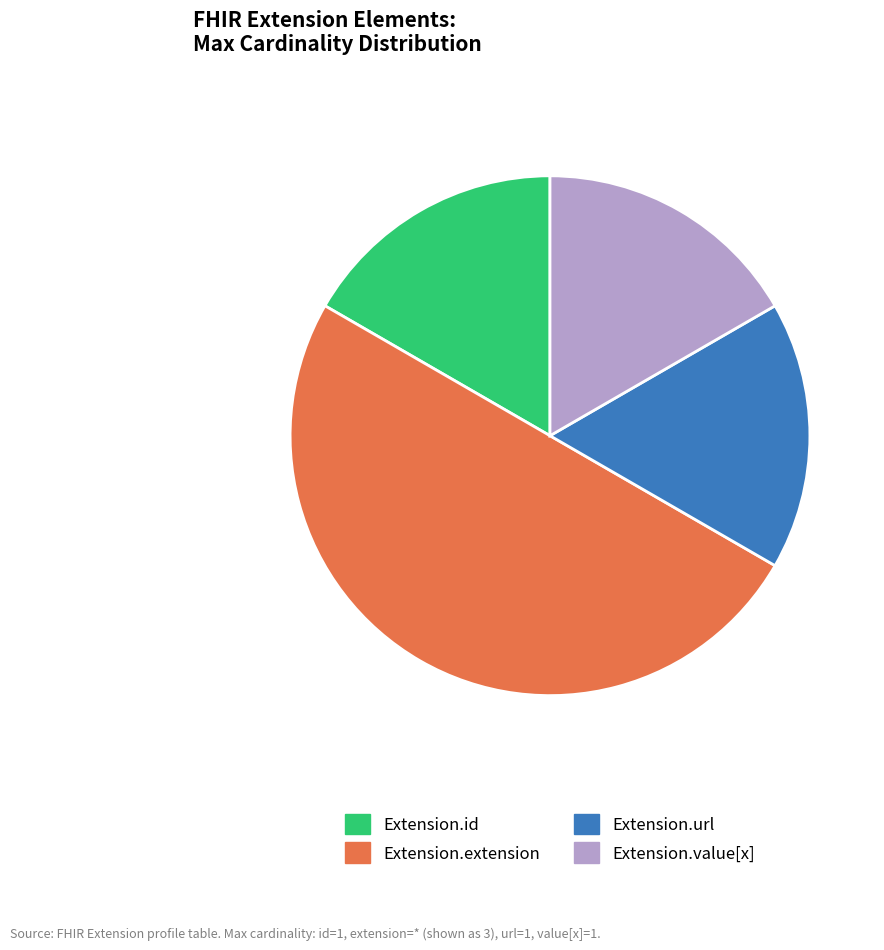

To the nearest percent, what is the difference between the Extension.extension and Extension.value[x] slice percentages?

33%